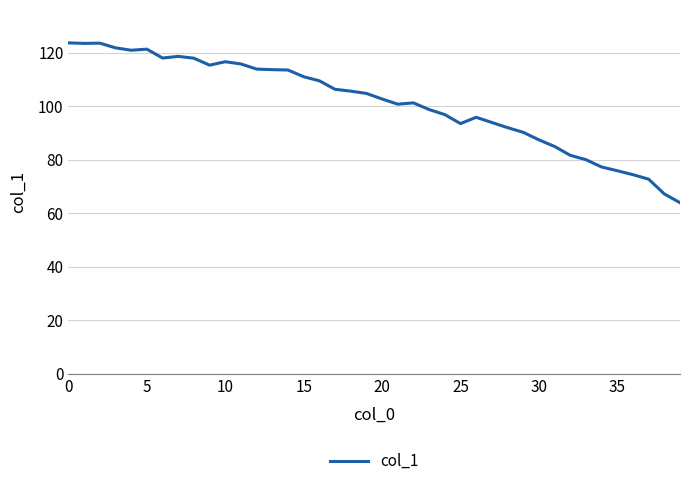

What is the difference between the maximum and minimum values?

59.7